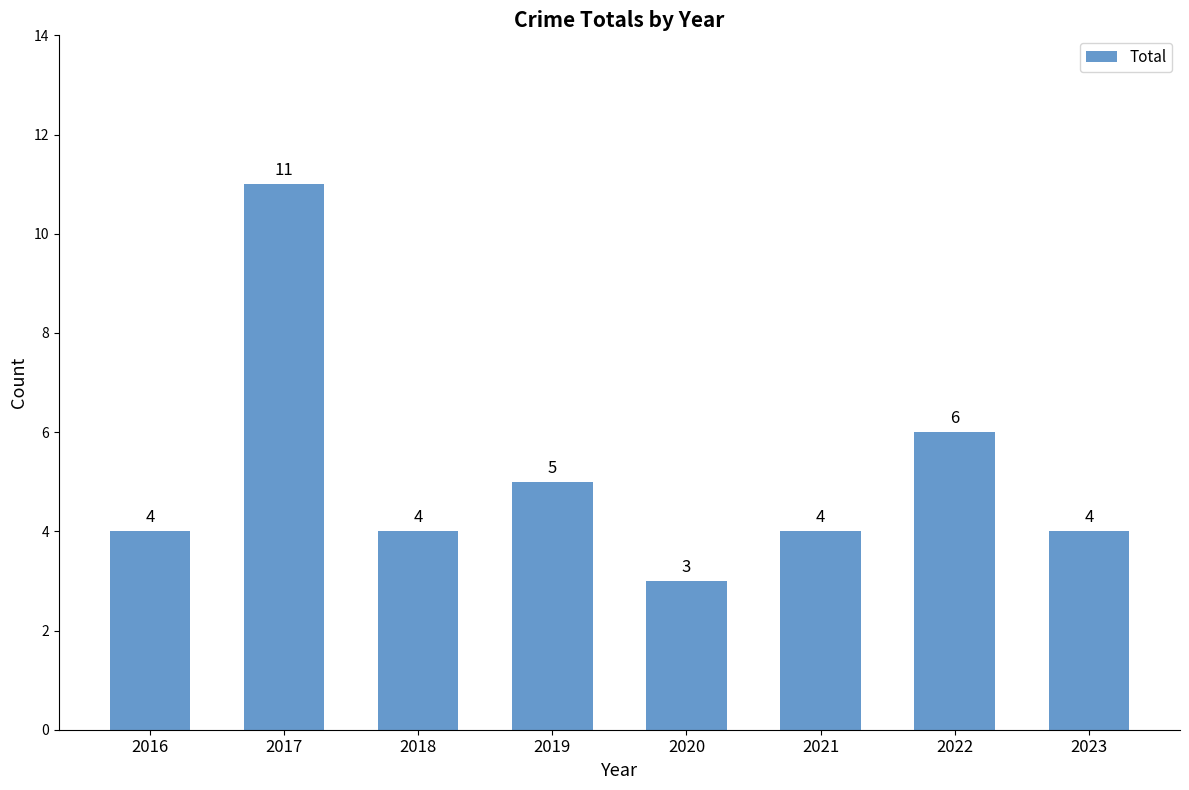

Which label corresponds to the smallest value in the chart?

2020